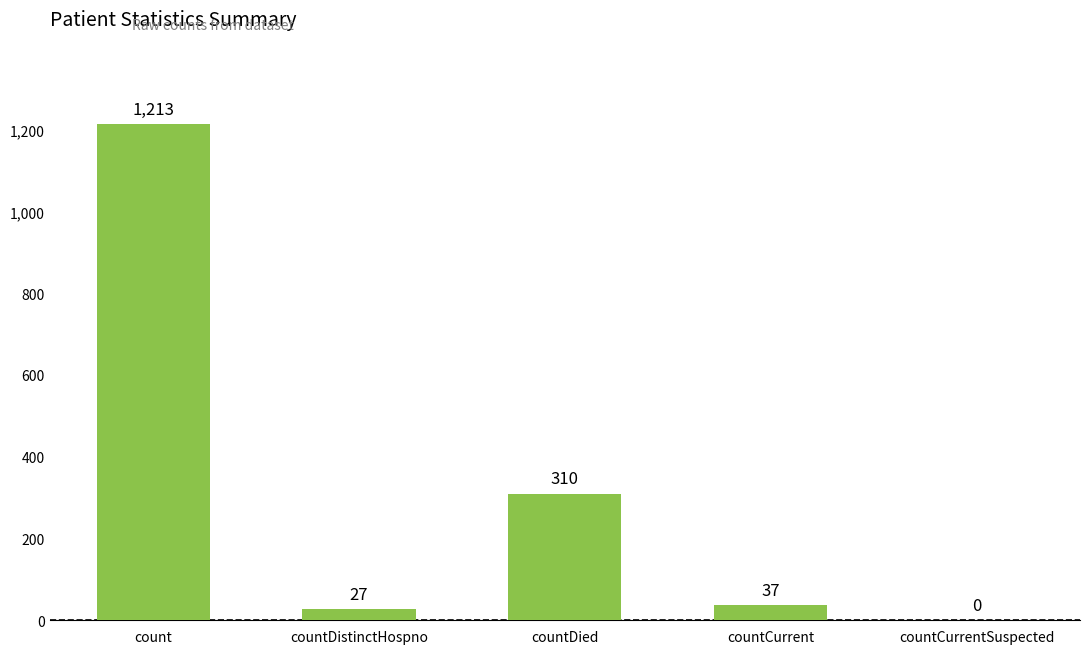

What is the ratio of the value at count to the value at countDistinctHospno?

44.9